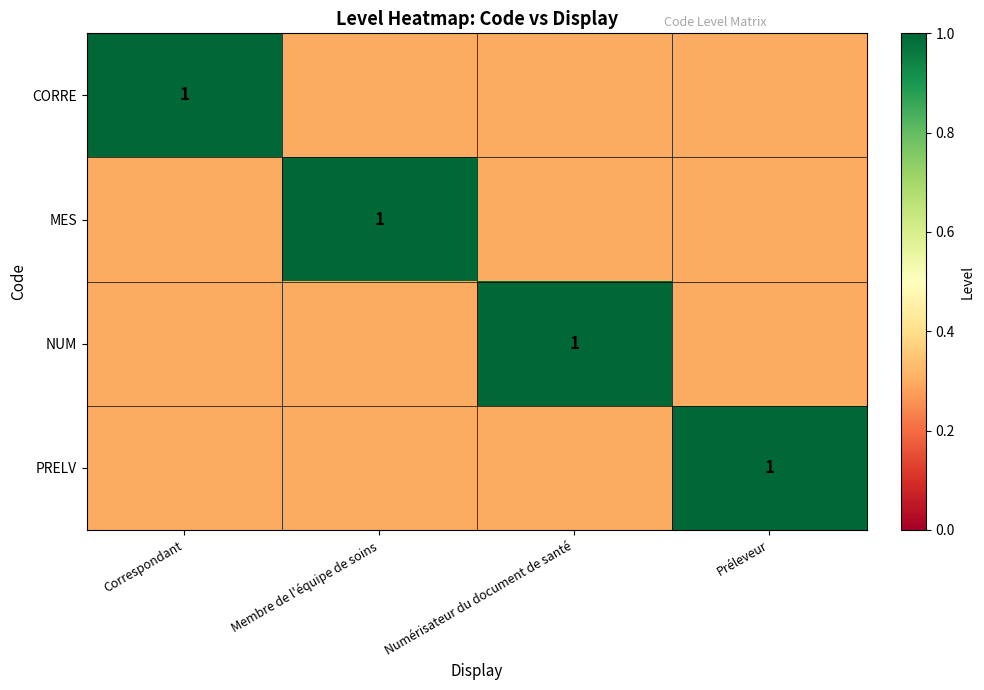

The PRELV series shows 0.5 at Préleveur. True or false?

False